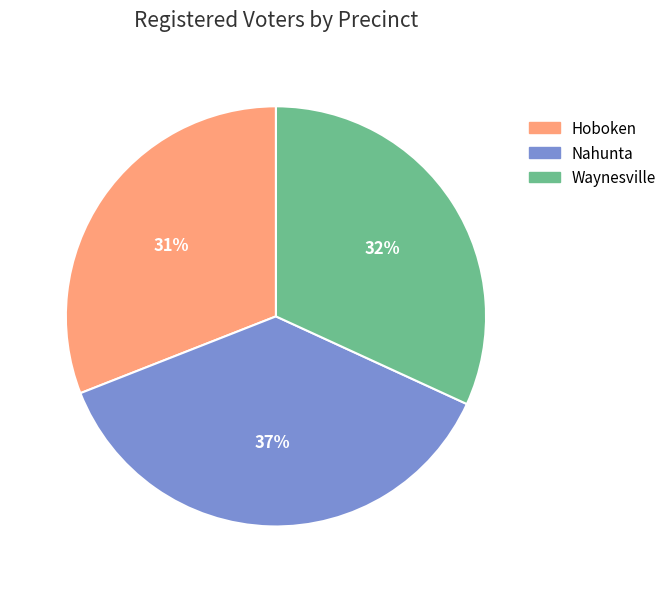

To the nearest percent, what is the average slice percentage?

33%